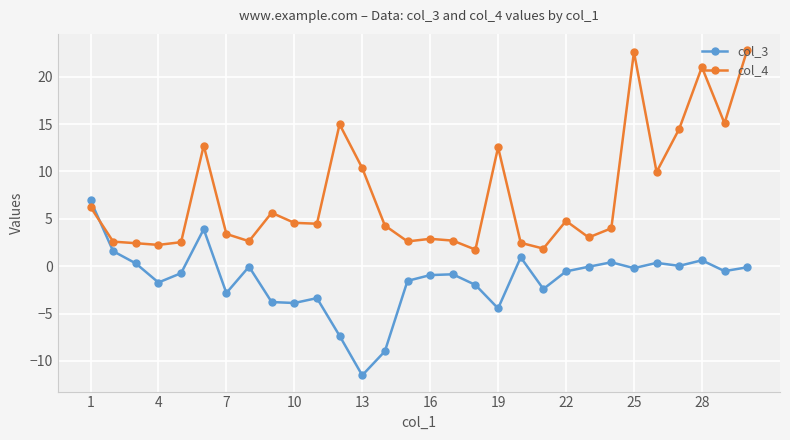

True or false: col_4 has more than 2 points higher than both neighbors.

True